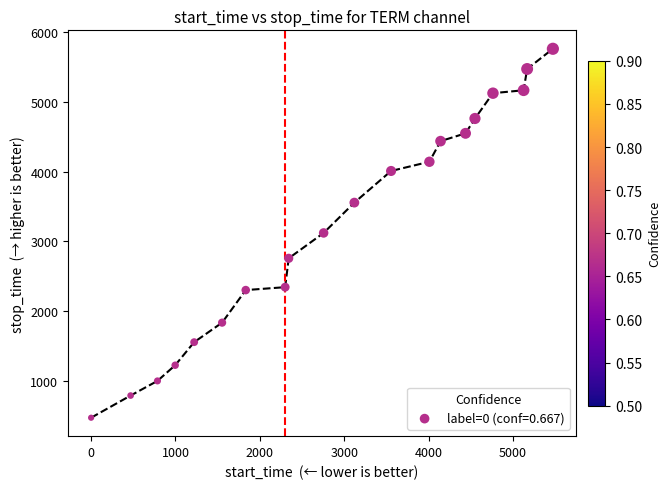

What is the range of Y values (max minus min)?

5293